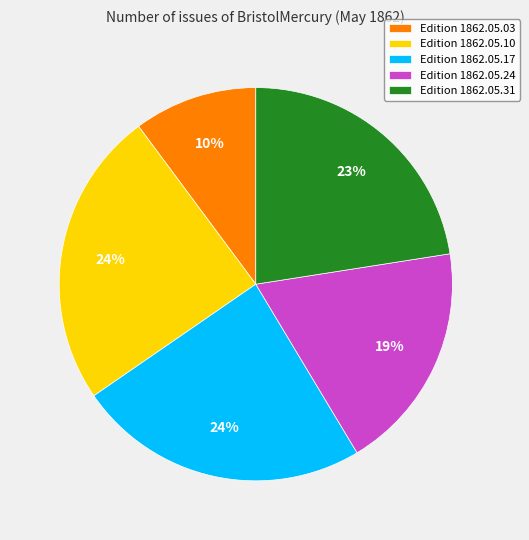

To the nearest percent, what is the average slice percentage?

20%